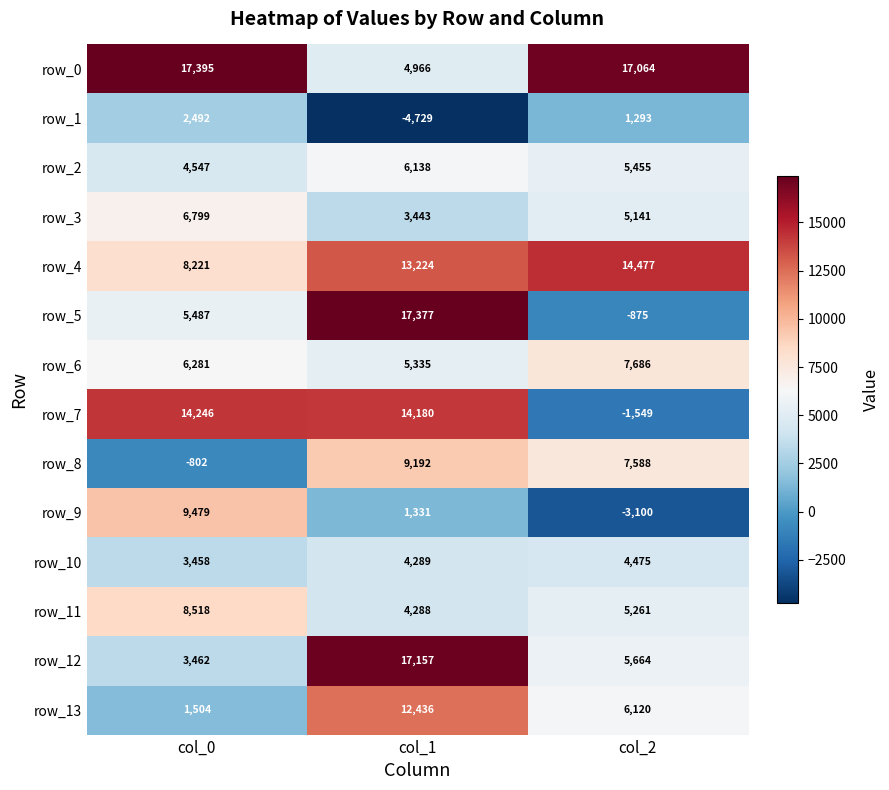

Rank the series by their maximum value, from highest to lowest.

row_0, row_5, row_12, row_4, row_7, row_13, row_9, row_8, row_11, row_6, row_3, row_2, row_10, row_1